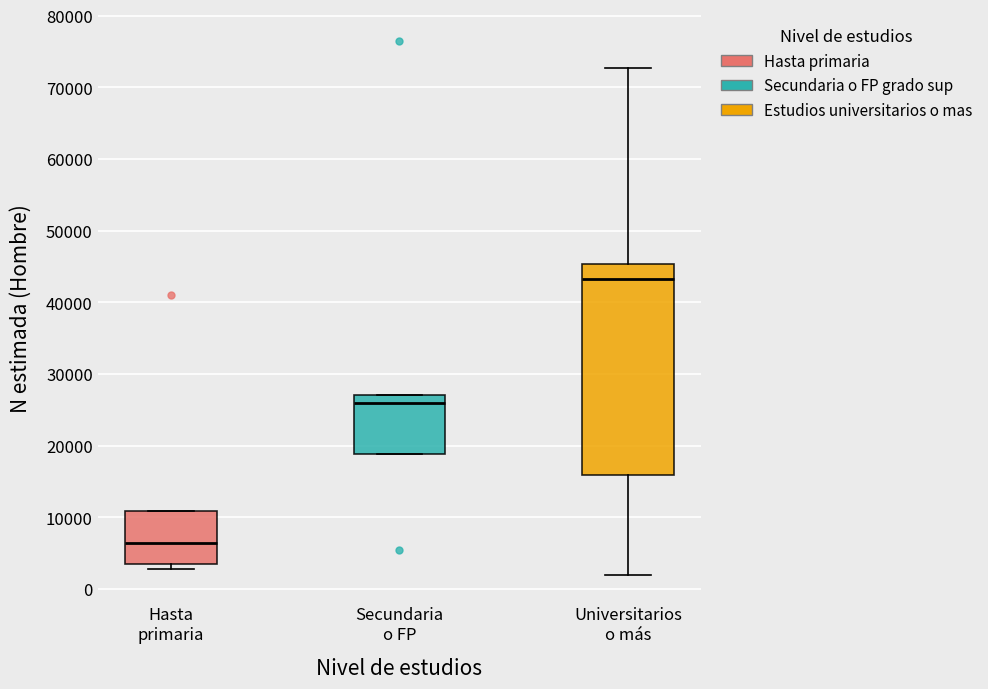

Which box's median line is the highest?

Universitarios o más